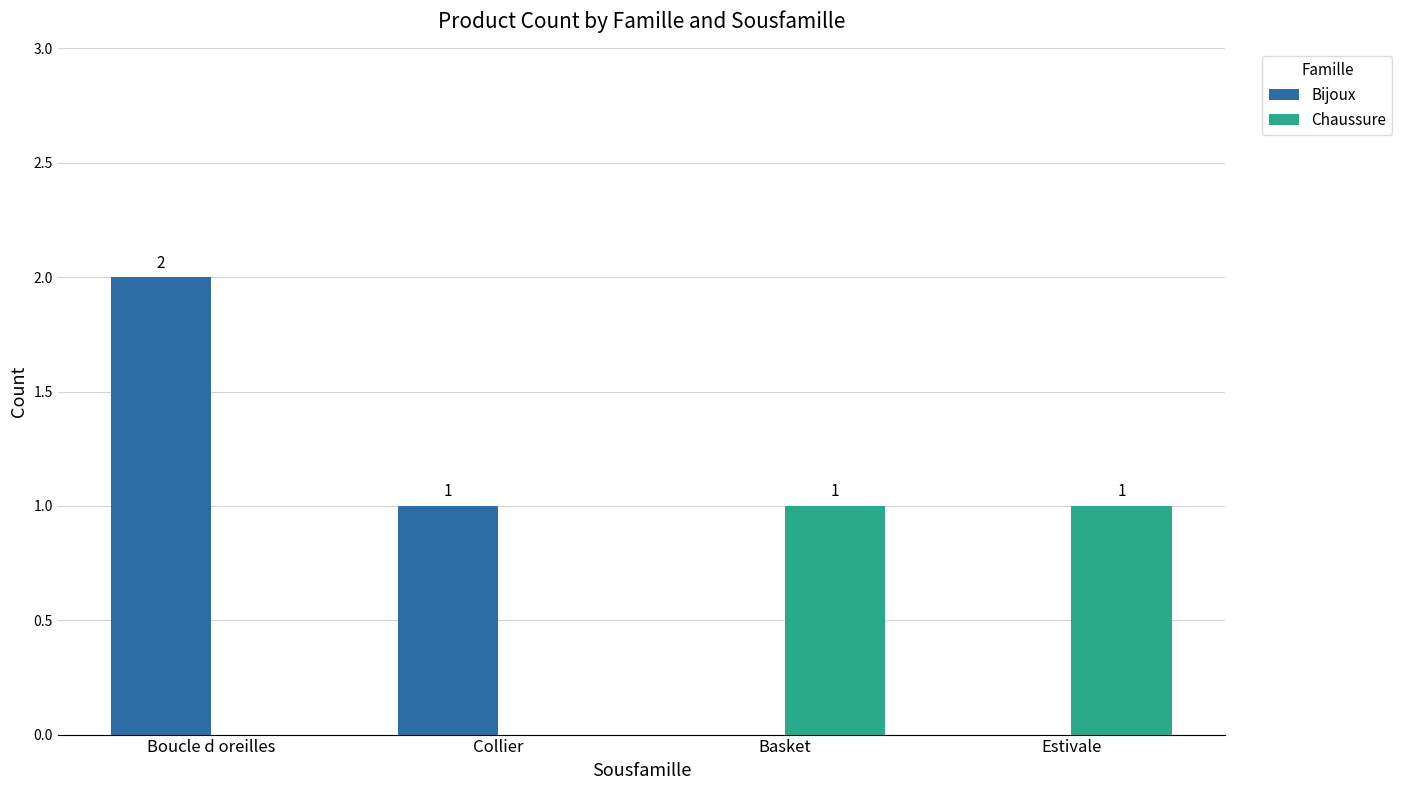

Which series has the largest total across all categories?

Bijoux